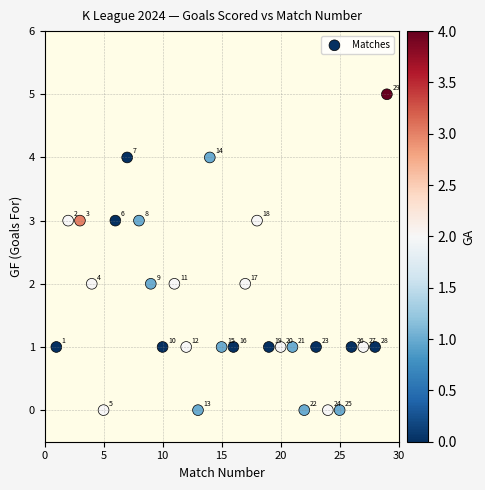

What is the range of Y values (max minus min)?

5